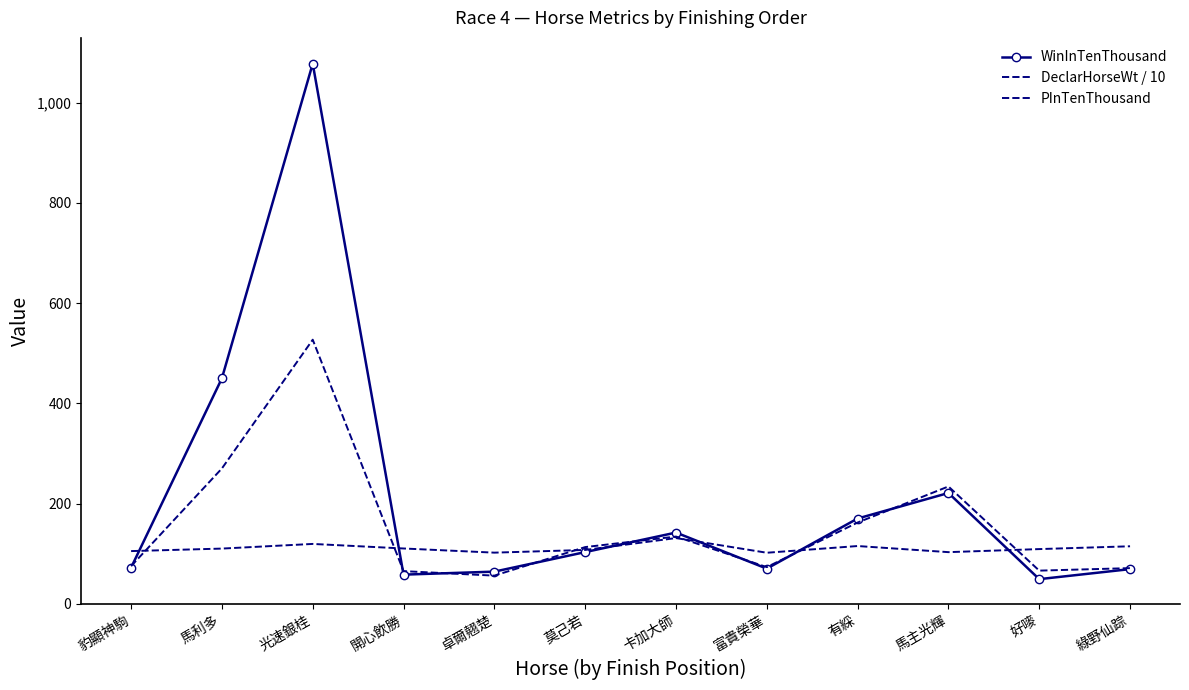

Where does the PInTenThousand series first go above 113?

馬利多